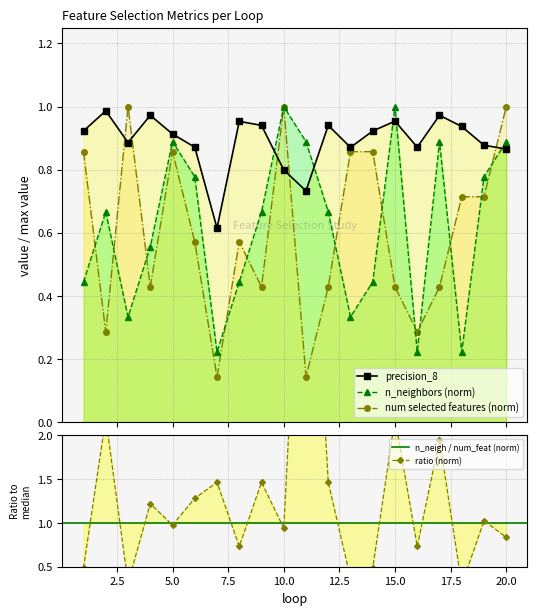

At which category is the sum across all series the highest?

10